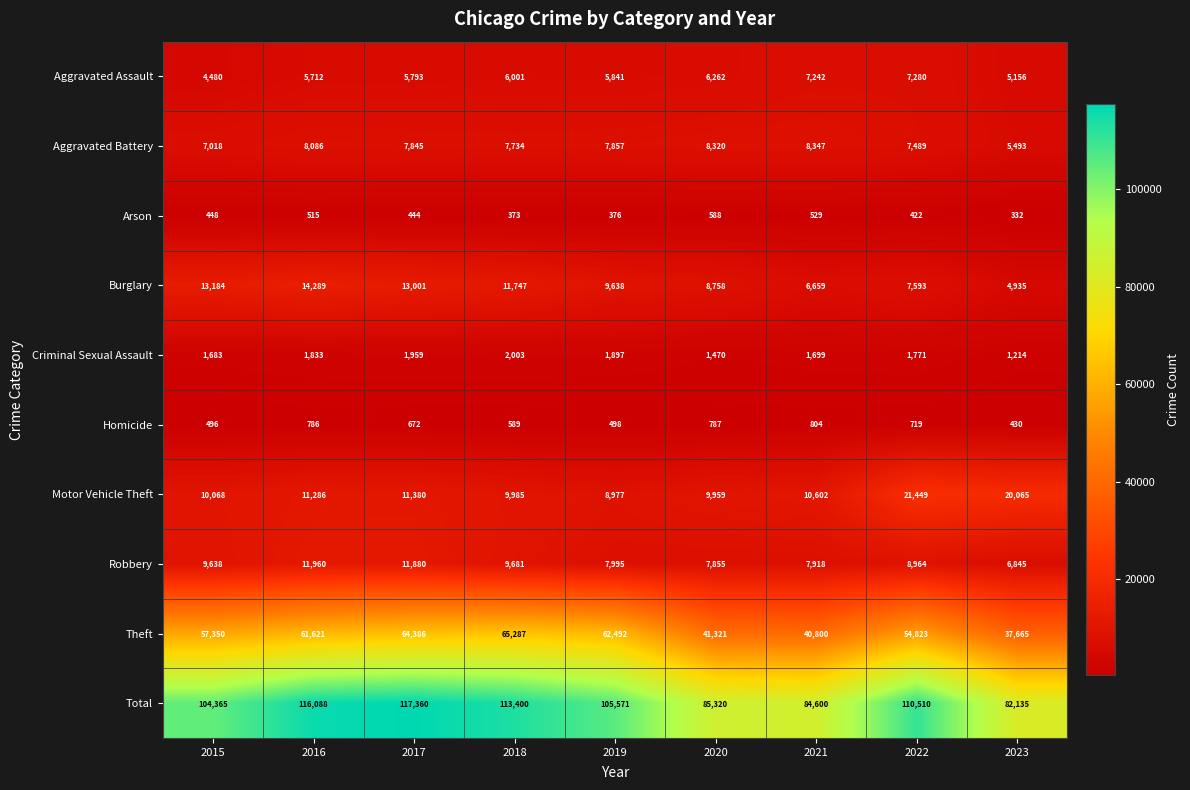

Which series has the largest range (max minus min)?

Total